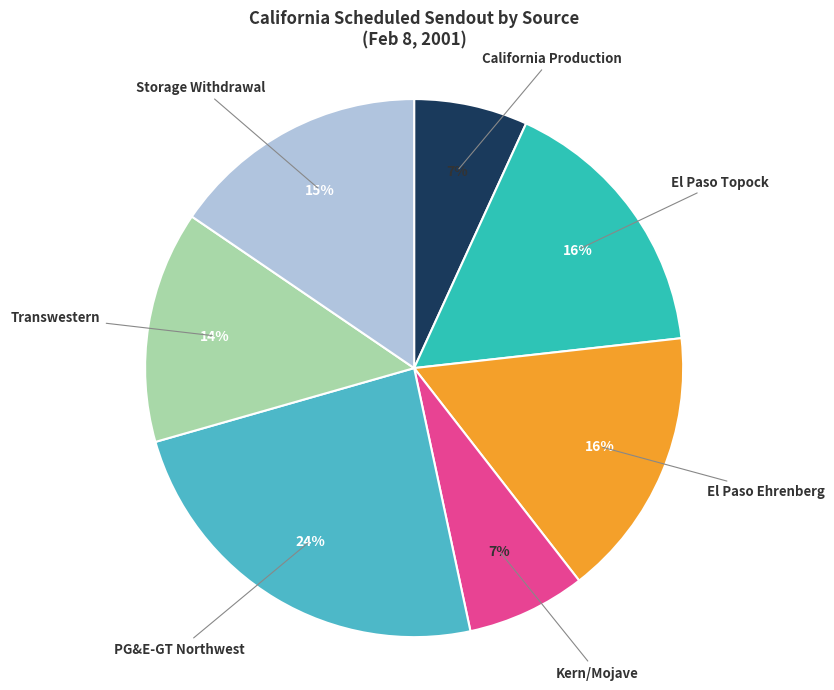

The Transwestern slice represents 21% of the pie. True or false?

False